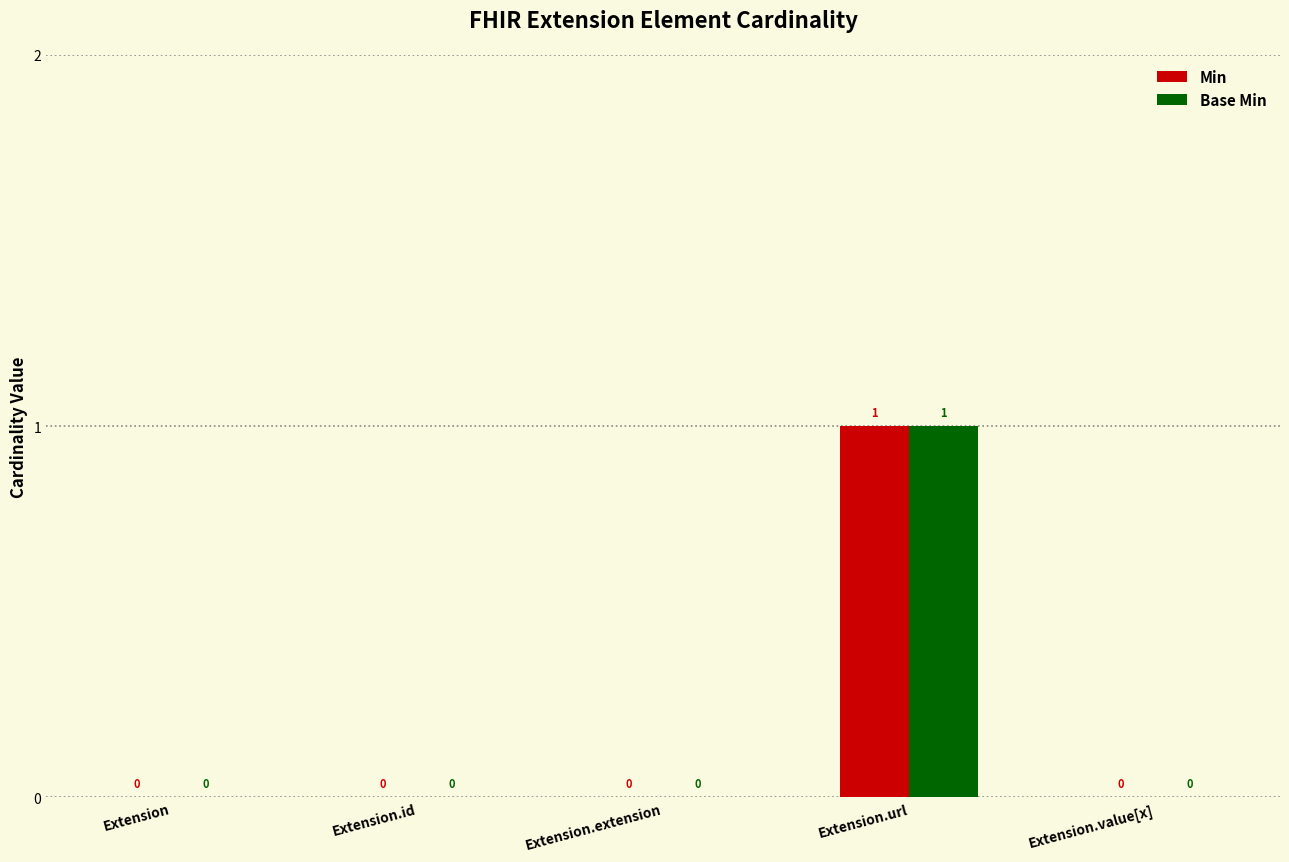

What is the sum of the Min values at Extension.value[x] and Extension.url?

1